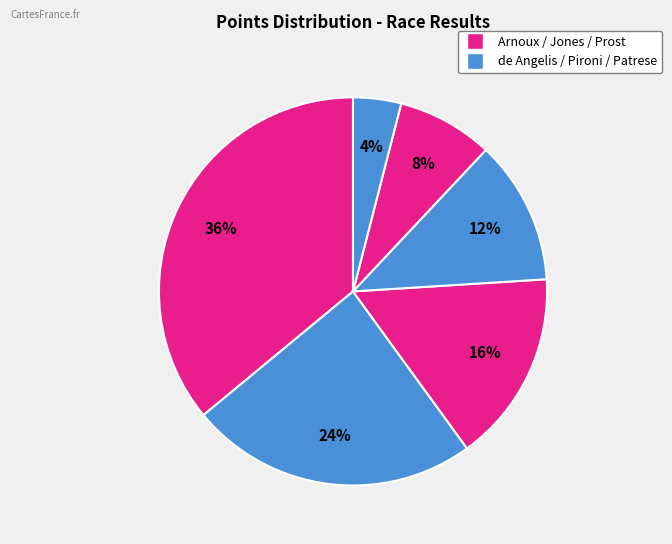

How many segments does this pie chart have?

6